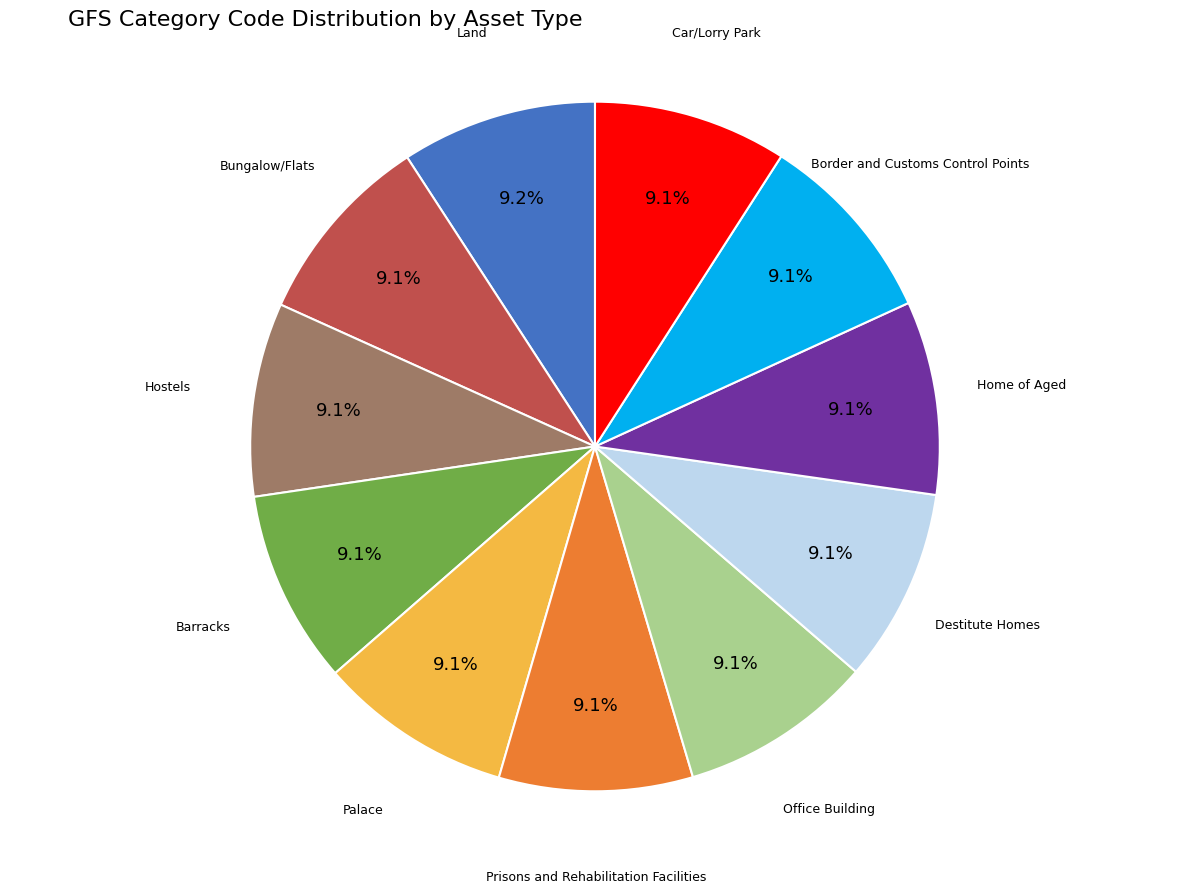

Is there any slice that represents more than half of the pie?

No